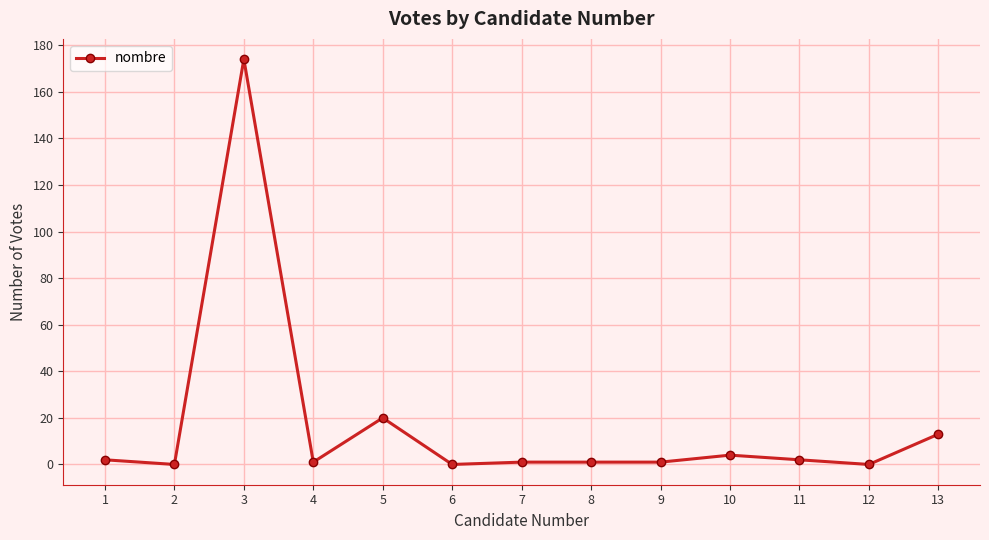

Reading left to right, transcribe all the data shown in this chart.

1=2	2=0	3=174	4=1	5=20	6=0	7=1	8=1	9=1	10=4	11=2	12=0	13=13